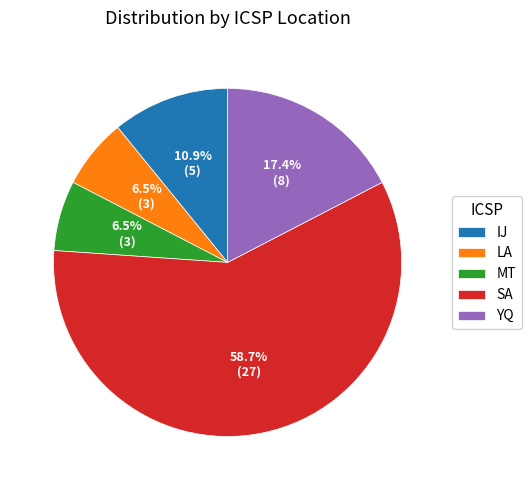

Combined, do YQ and LA account for over 50%?

No